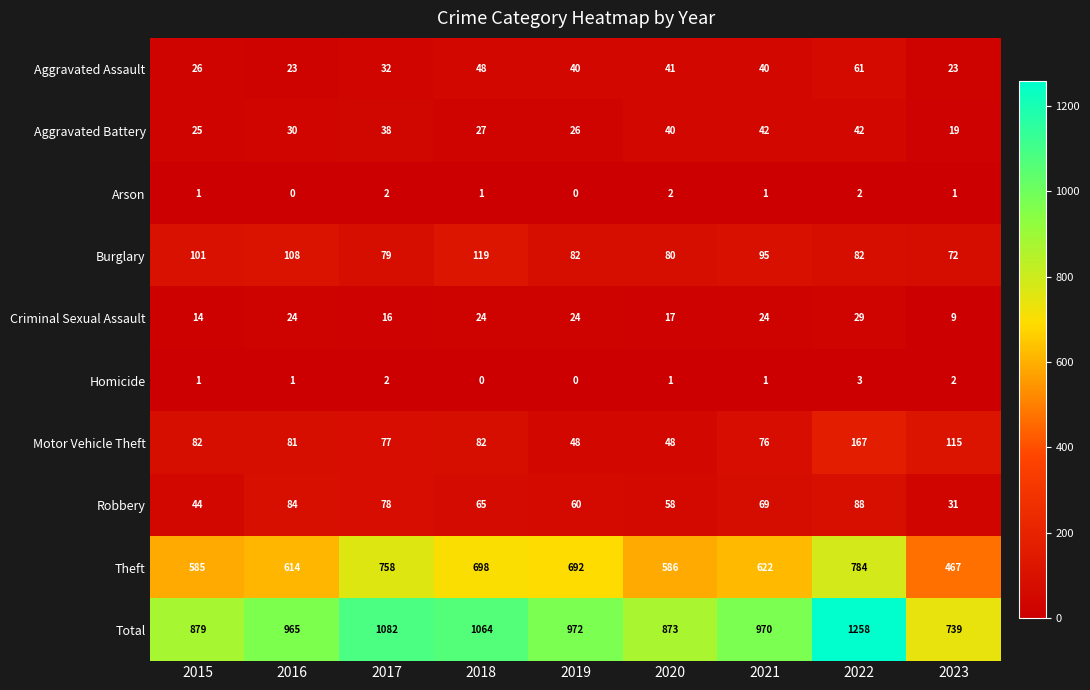

Which category has the highest value in the Robbery series?

2022